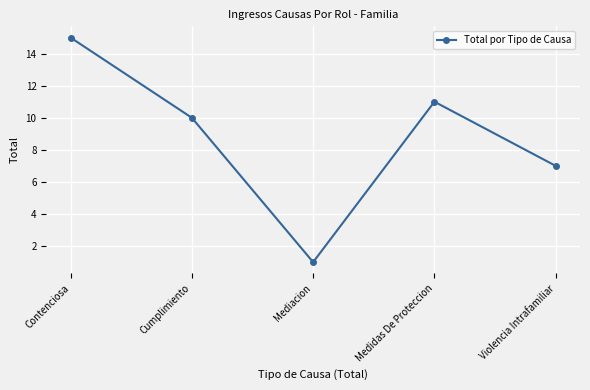

What is the difference between the values at Mediacion and Contenciosa?

14